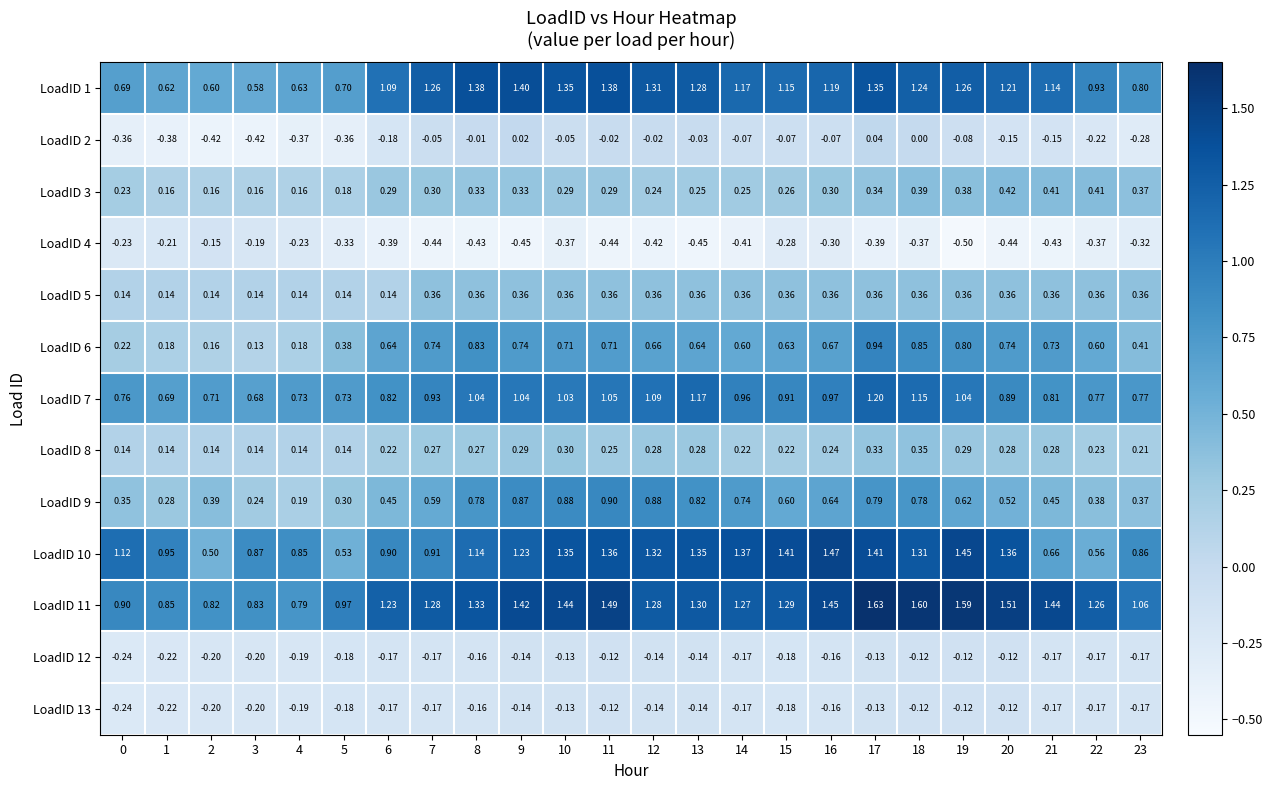

Which series has the widest spread of values?

LoadID 10